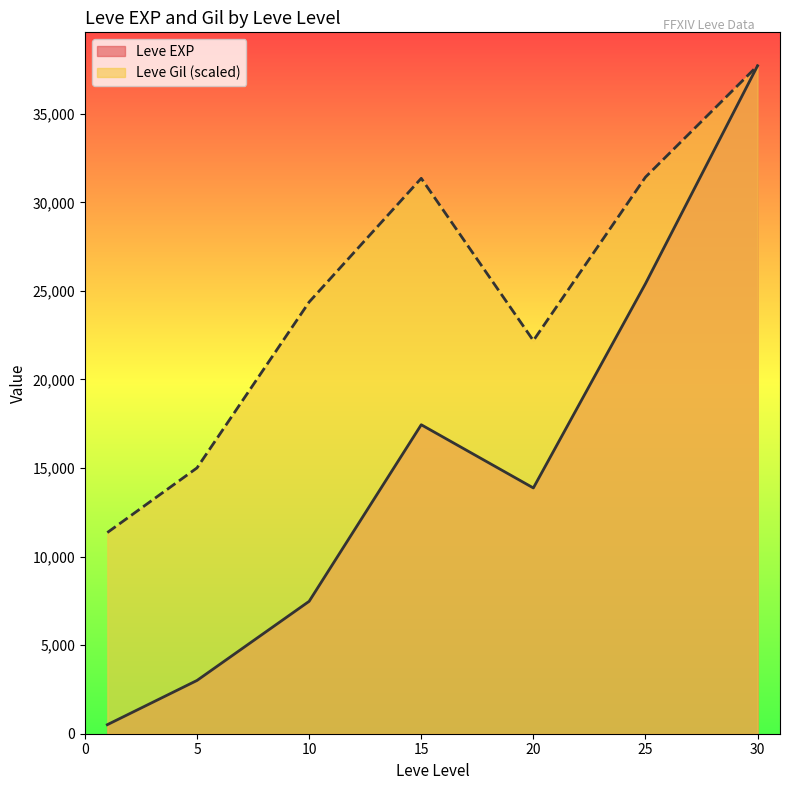

True or false: Leve Gil and Leve EXP intersect in this chart.

True